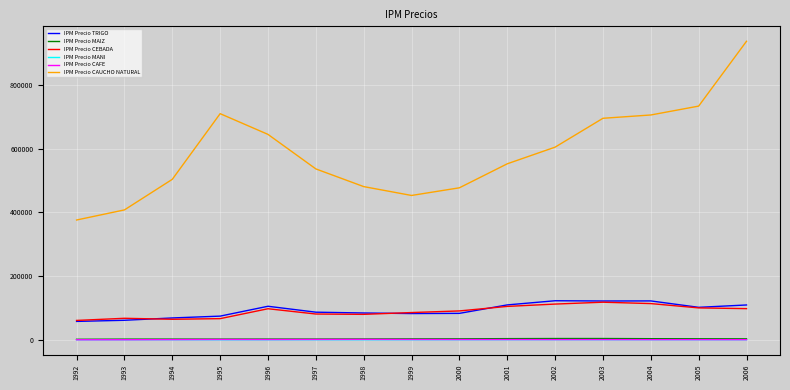

True or false: IPM Precio CAUCHO NATURAL and IPM Precio CEBADA intersect in this chart.

False